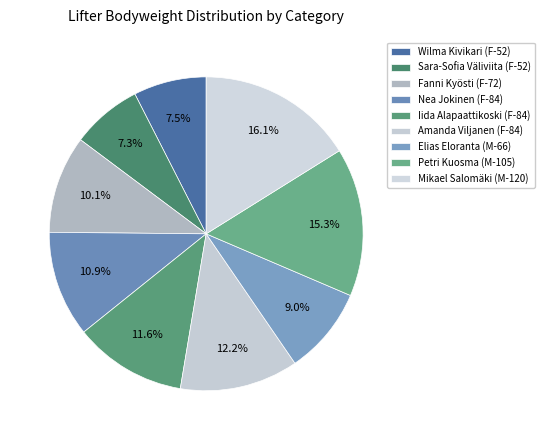

Does Fanni Kyösti (F-72) account for over 50% of the chart?

No